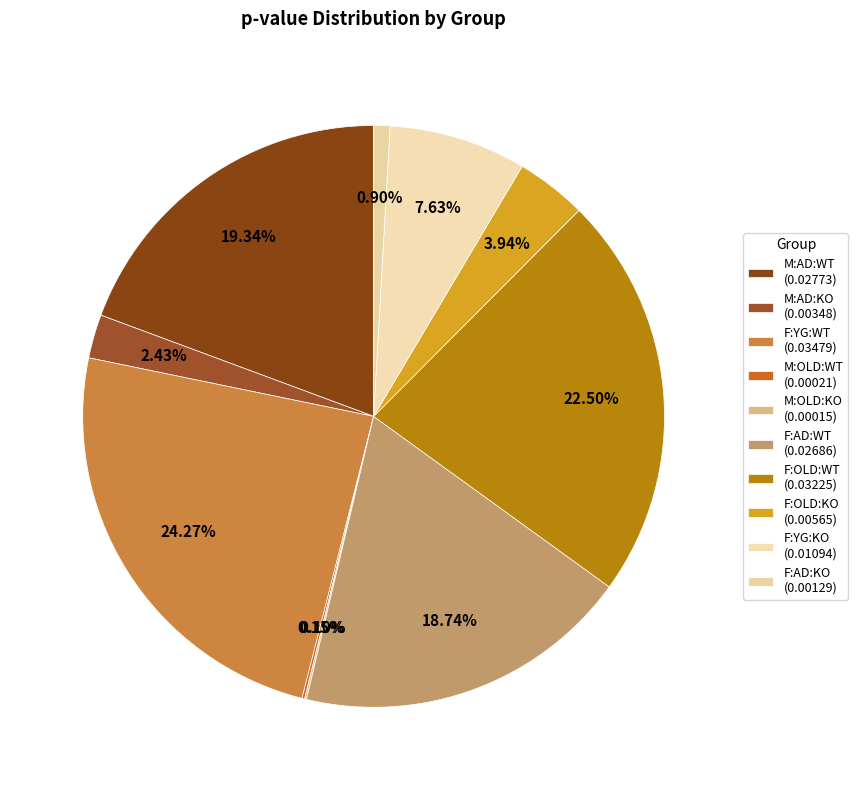

What is the smallest slice in the pie chart?

M:OLD:KO